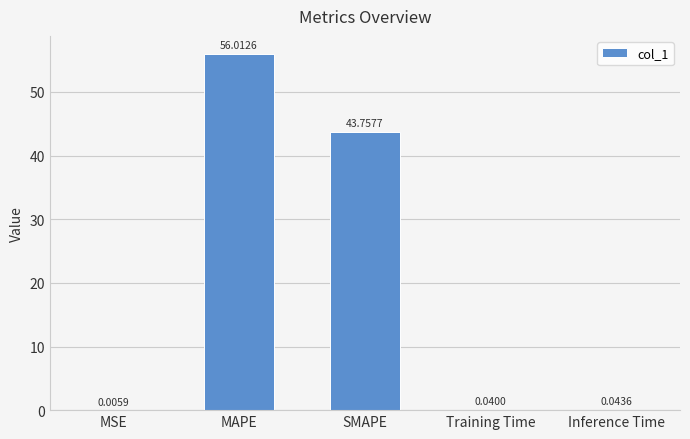

At which category does the chart reach its peak across all series?

MAPE